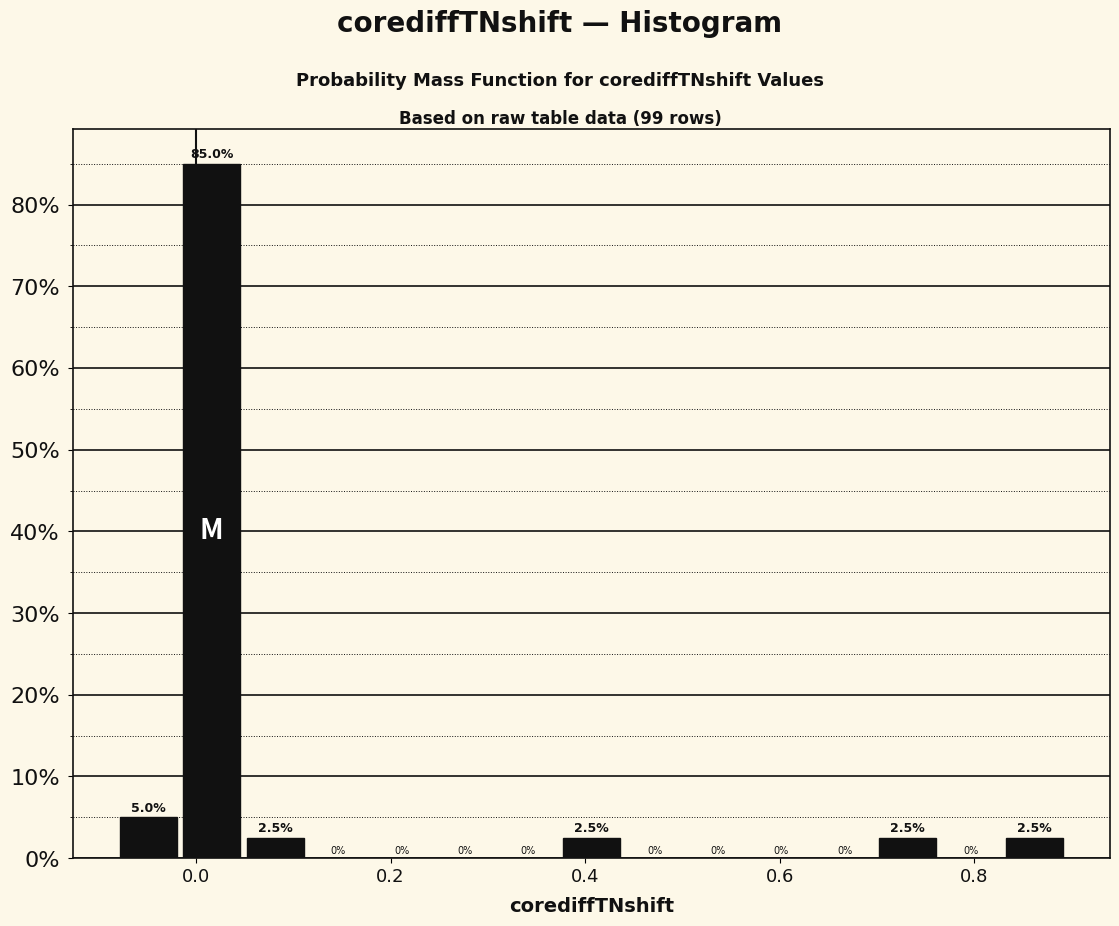

Read against the x-axis, roughly where is the centre of the tallest bar?

0.02